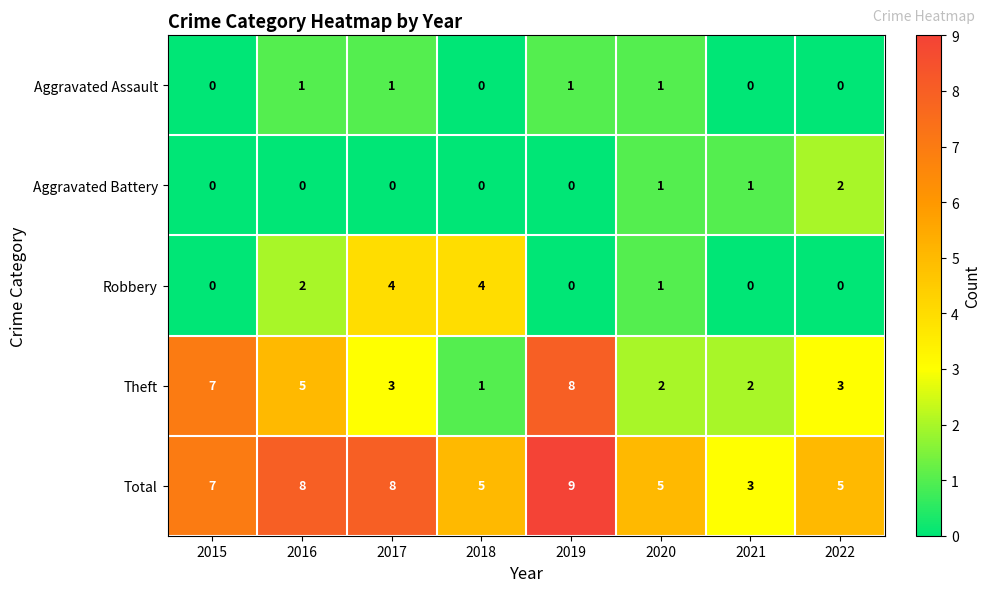

At 2017, list the series in order from largest to smallest.

Total, Robbery, Theft, Aggravated Assault, Aggravated Battery